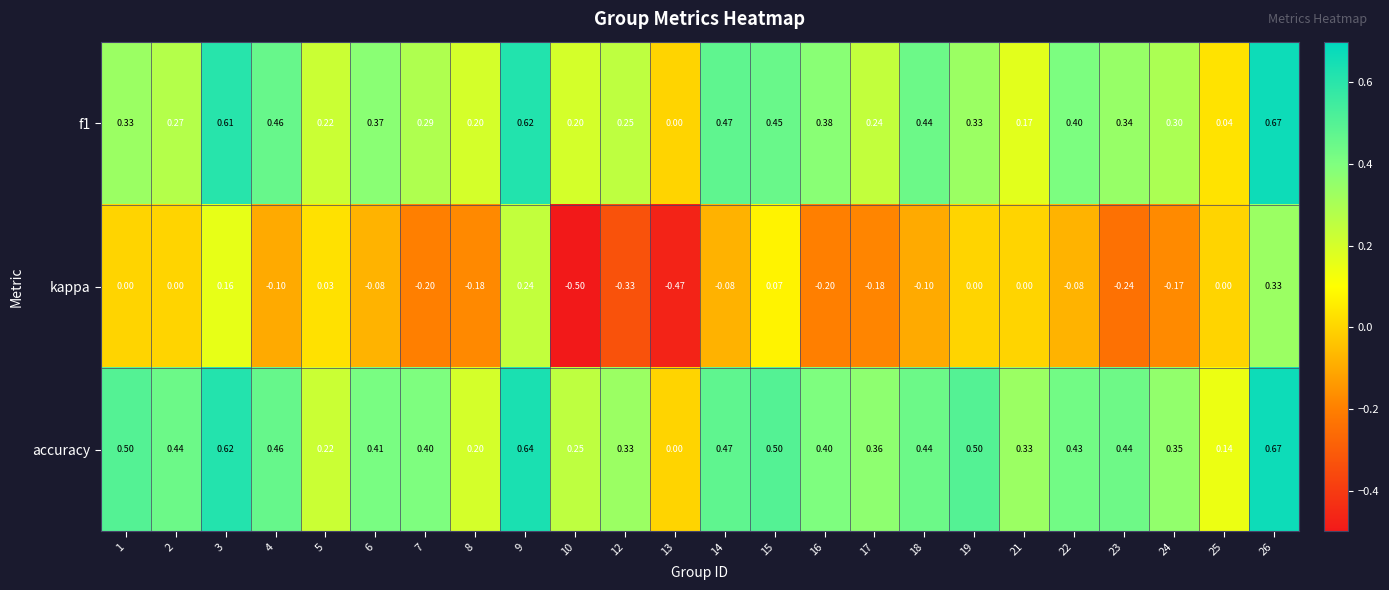

Which series has the largest total across all categories?

accuracy